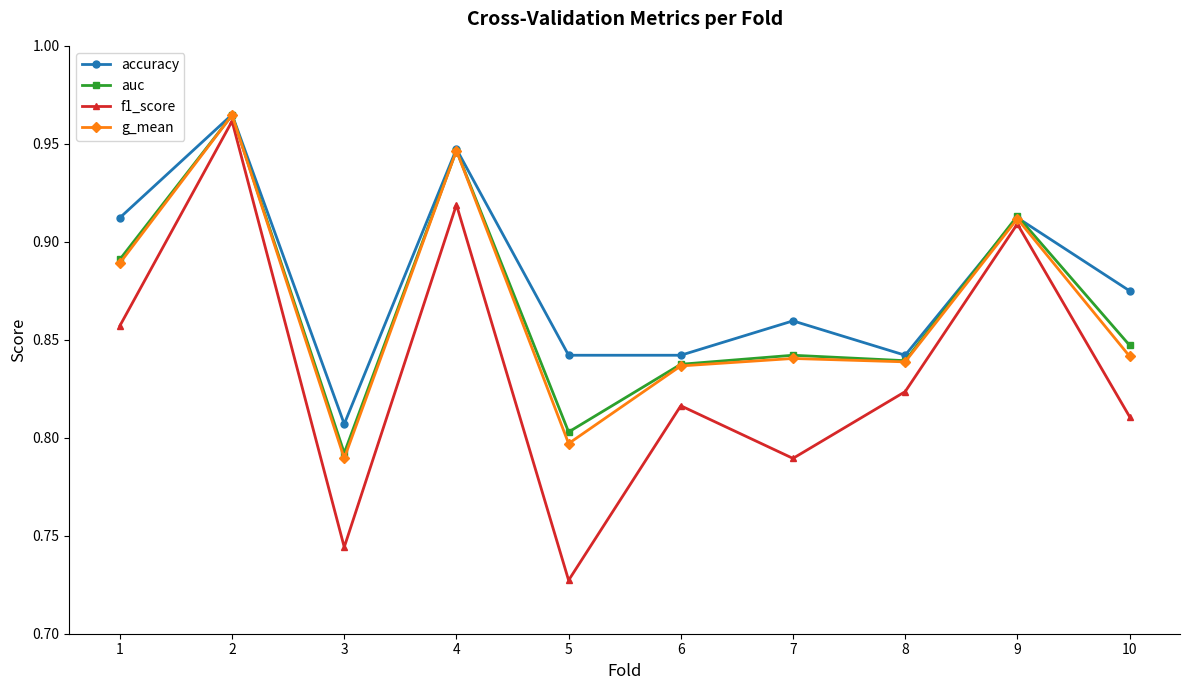

True or false: accuracy has a value of 0.8 at 6.

True